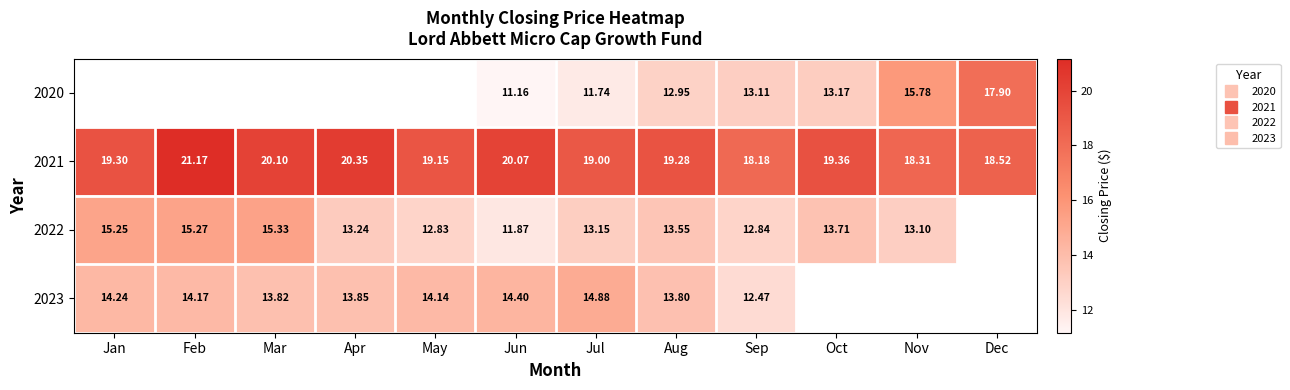

Between Mar and Apr, which series saw the biggest shift?

2022